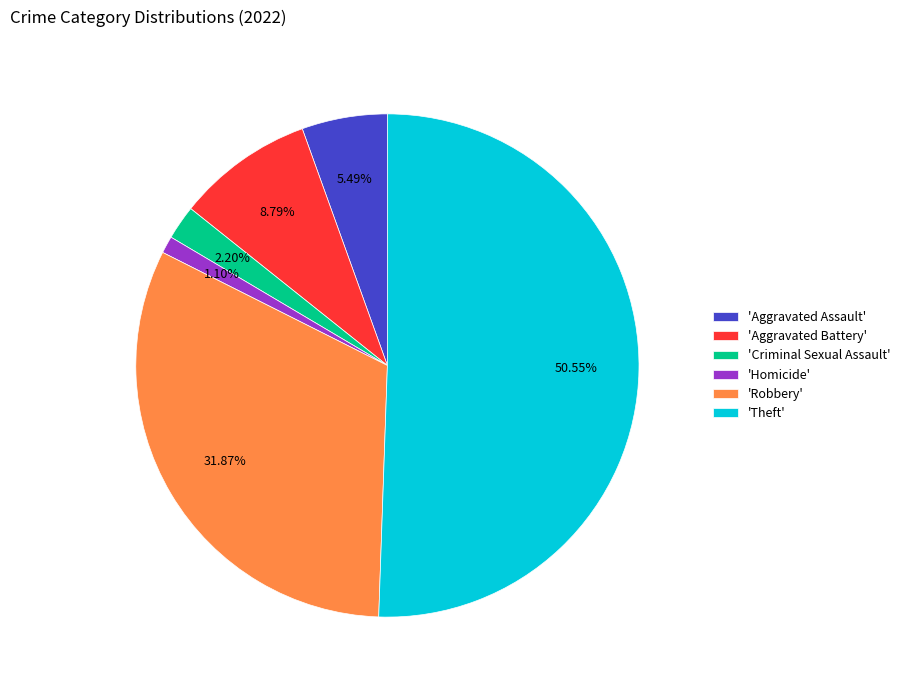

How many slices are in this pie chart?

6